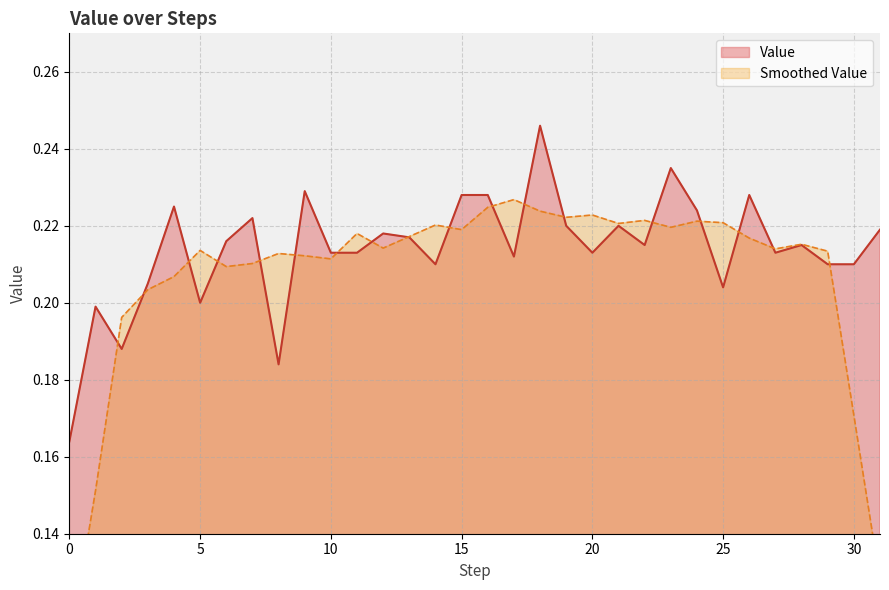

What is the sum of the values at 7 and 3?

0.4